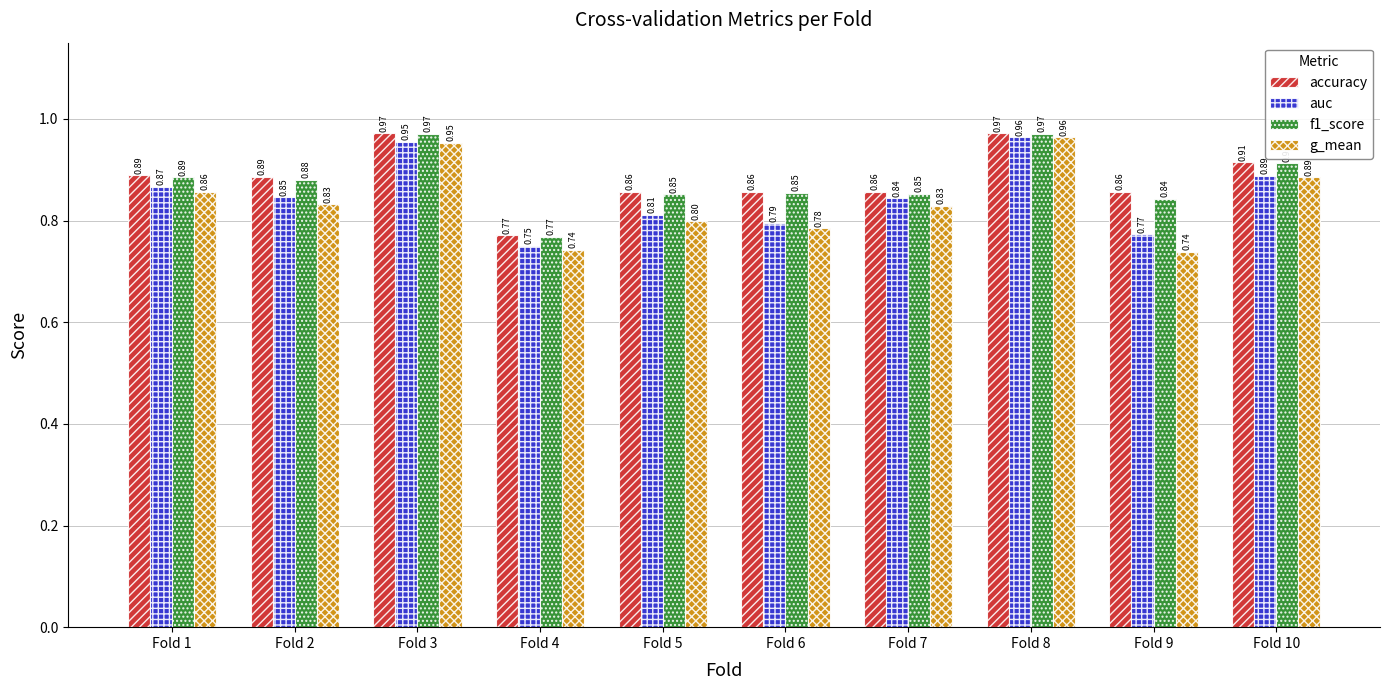

Is the value of accuracy at Fold 3 greater than the value of g_mean at Fold 7?

Yes